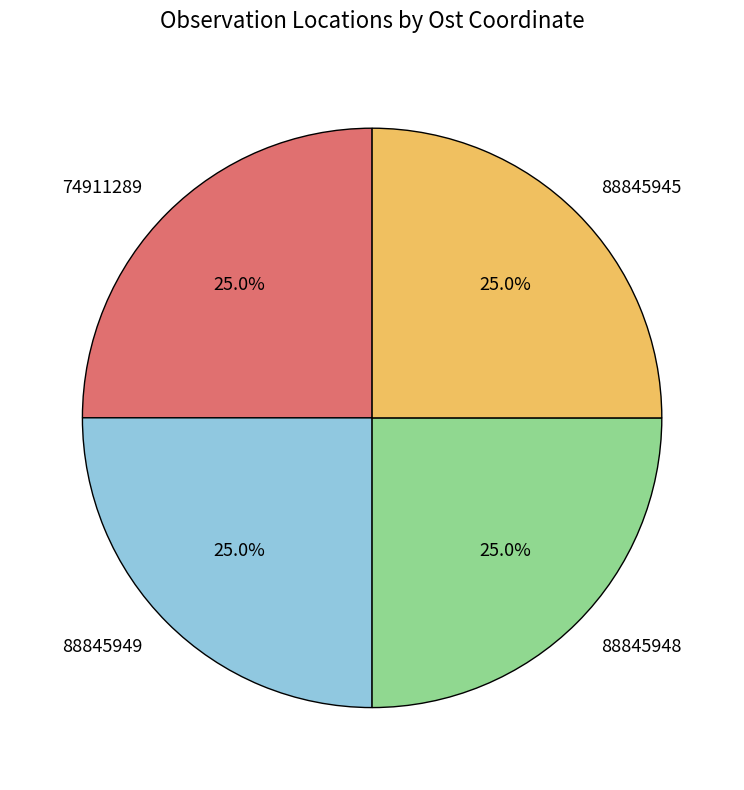

True or false: 88845948 accounts for 25% of the total.

True